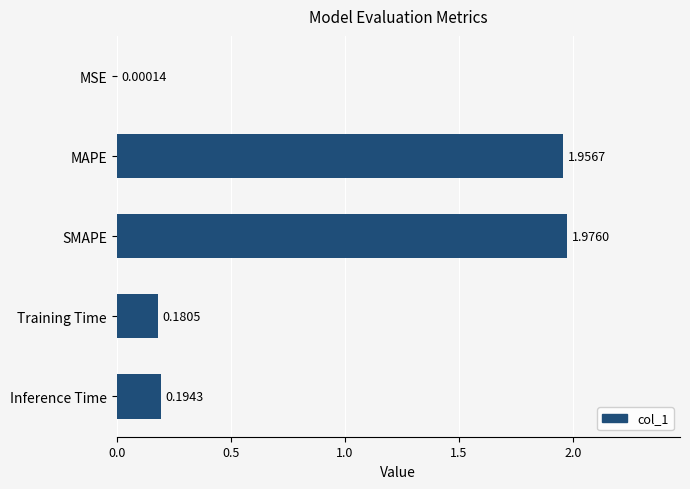

At which category does the chart reach its peak across all series?

SMAPE